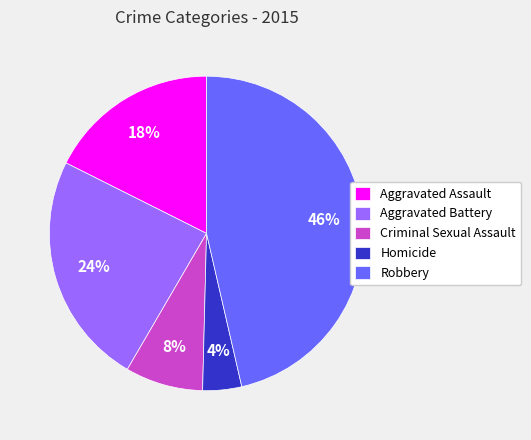

The Robbery slice represents 55% of the pie. True or false?

False